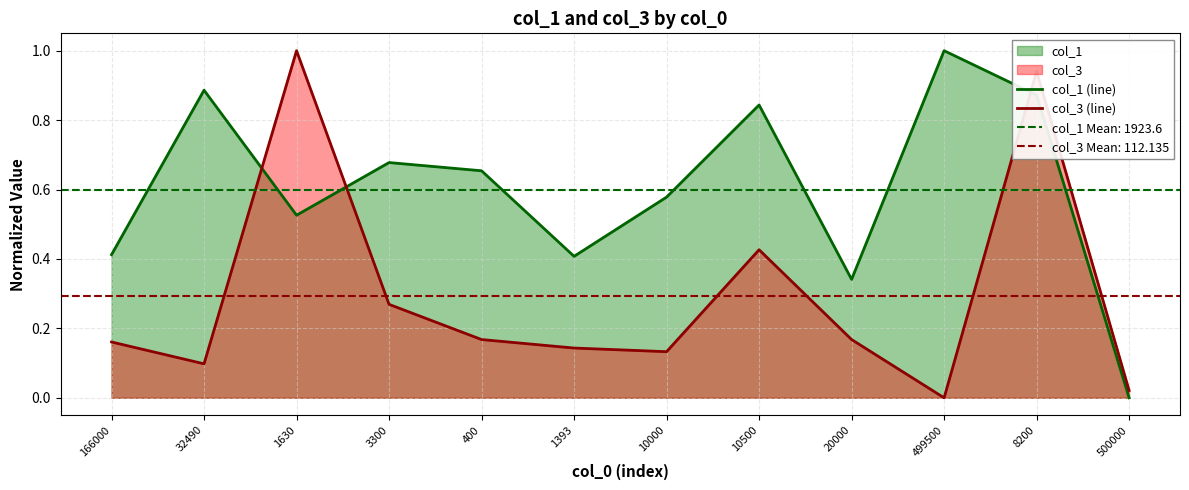

Which has a higher value, 1630 or 8200?

8200